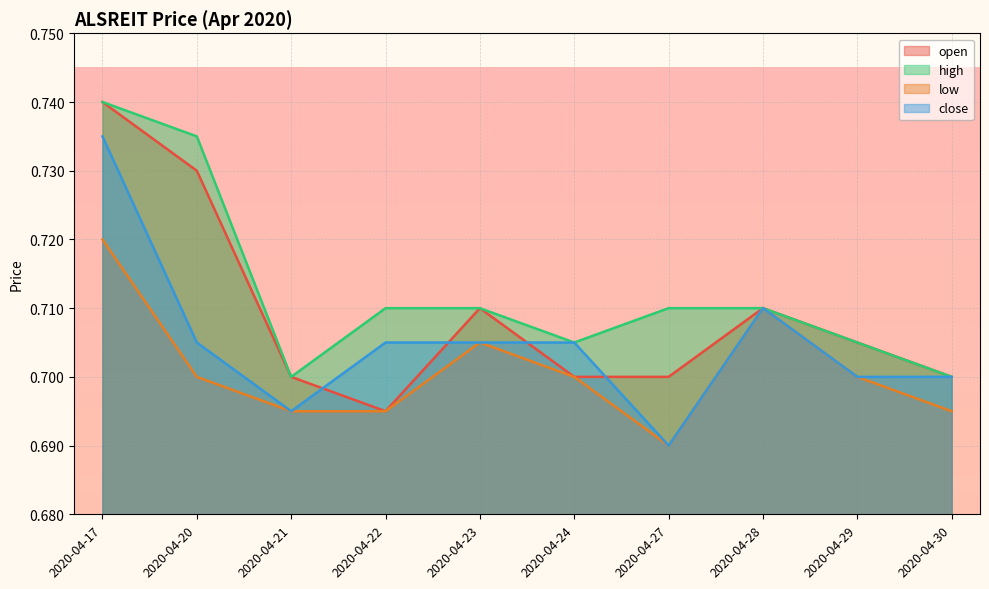

List the labels in order of close value, largest first.

2020-04-17, 2020-04-28, 2020-04-20, 2020-04-22, 2020-04-23, 2020-04-24, 2020-04-29, 2020-04-30, 2020-04-21, 2020-04-27